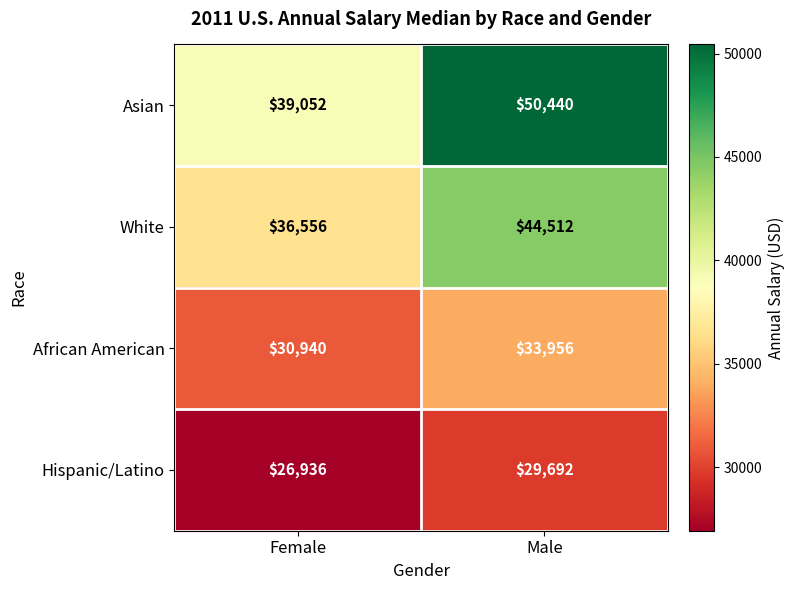

What is the difference between the African American values at Male and Female?

3016